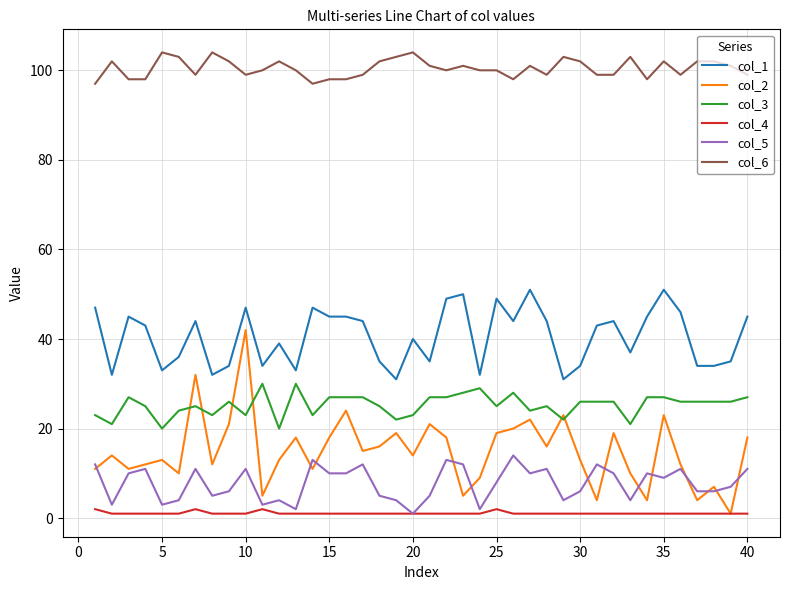

True or false: col_5 has more than 2 interior local peaks.

True